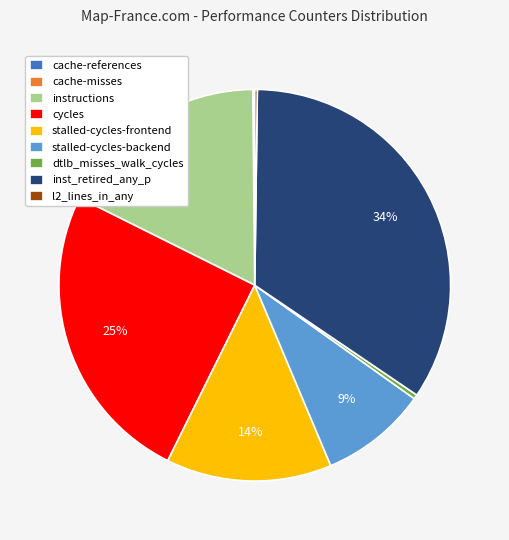

Approximately how many times larger is the value at cycles compared to dtlb_misses_walk_cycles?

70.0